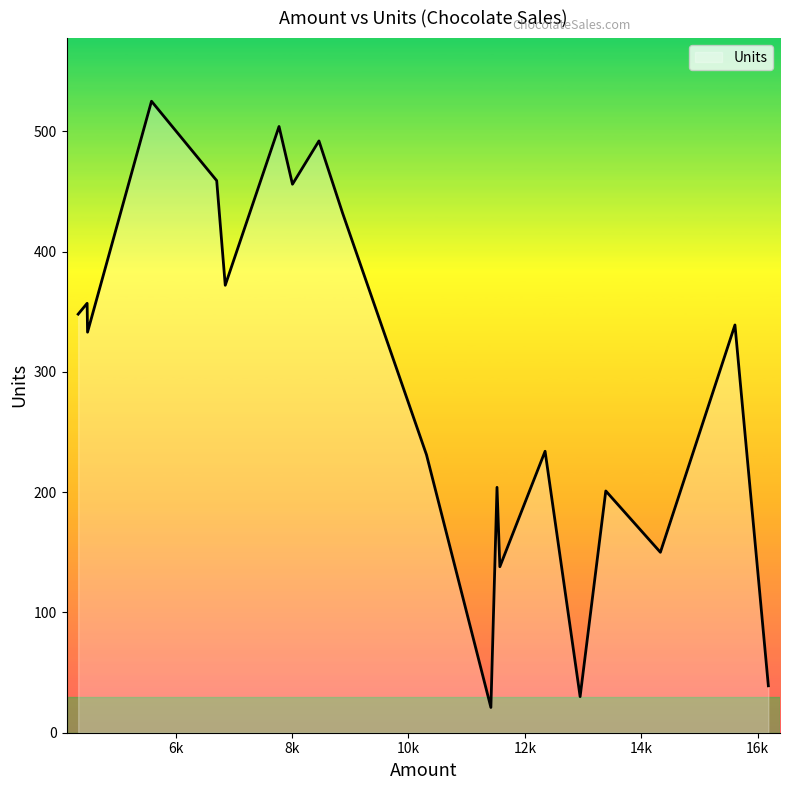

What is the average value?

293